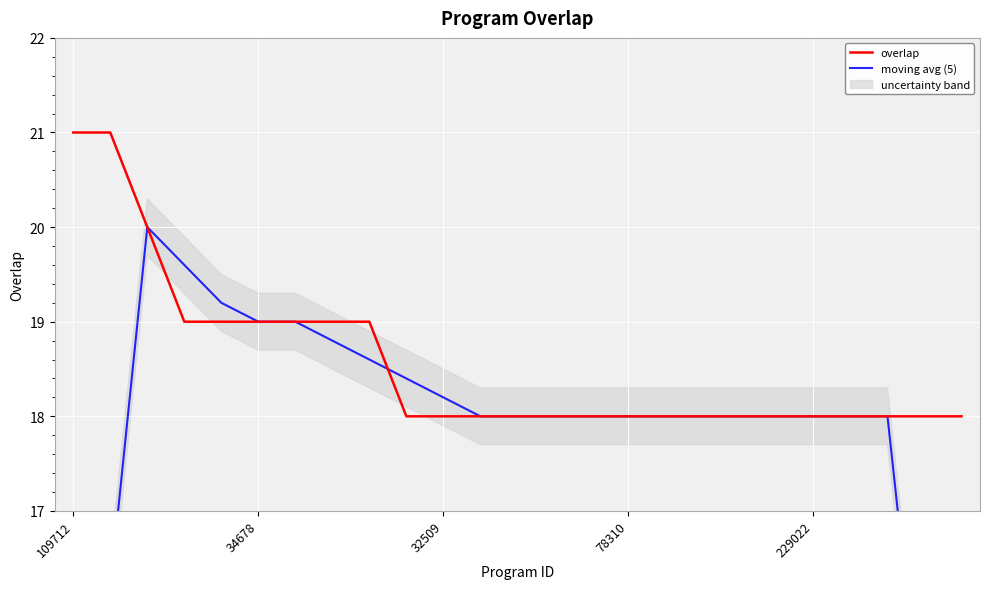

True or false: overlap has a value of 19 at 34678.

True